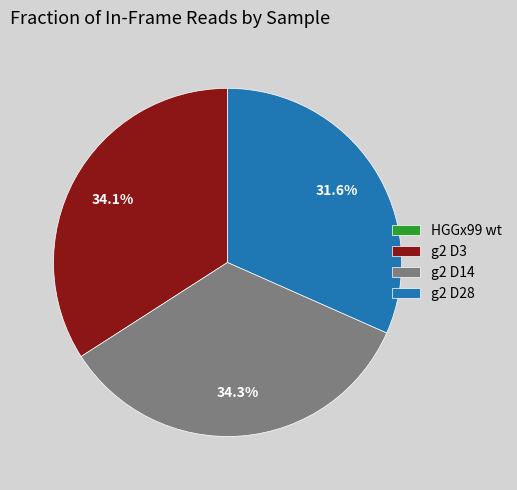

To the nearest percent, what is the difference between the largest and smallest slice percentages?

34%